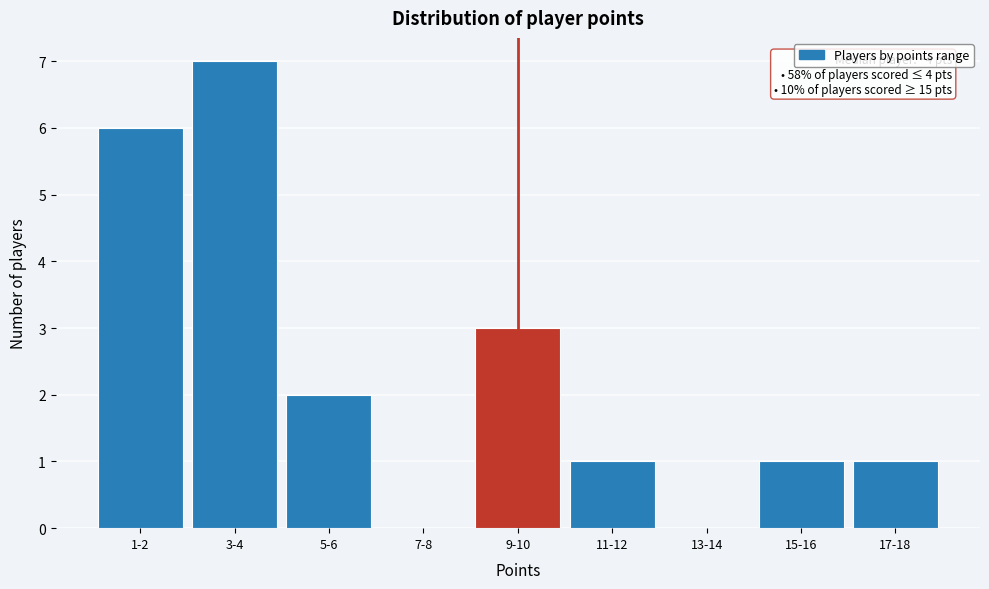

Reading left to right, list all the values displayed in this chart.

1-2=6	3-4=7	5-6=2	7-8=0	9-10=3	11-12=1	13-14=0	15-16=1	17-18=1